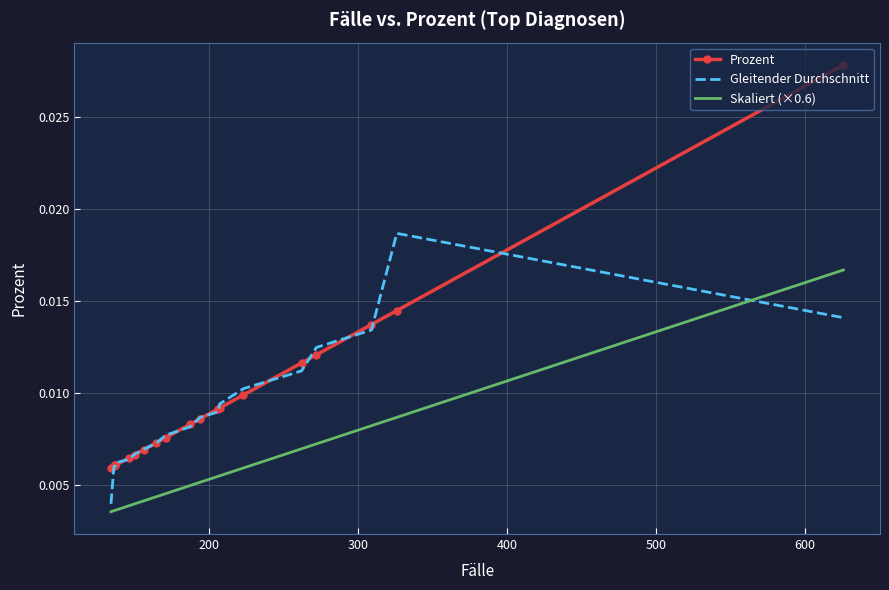

True or false: Skaliert (×0.6) and Gleitender Durchschnitt intersect in this chart.

True